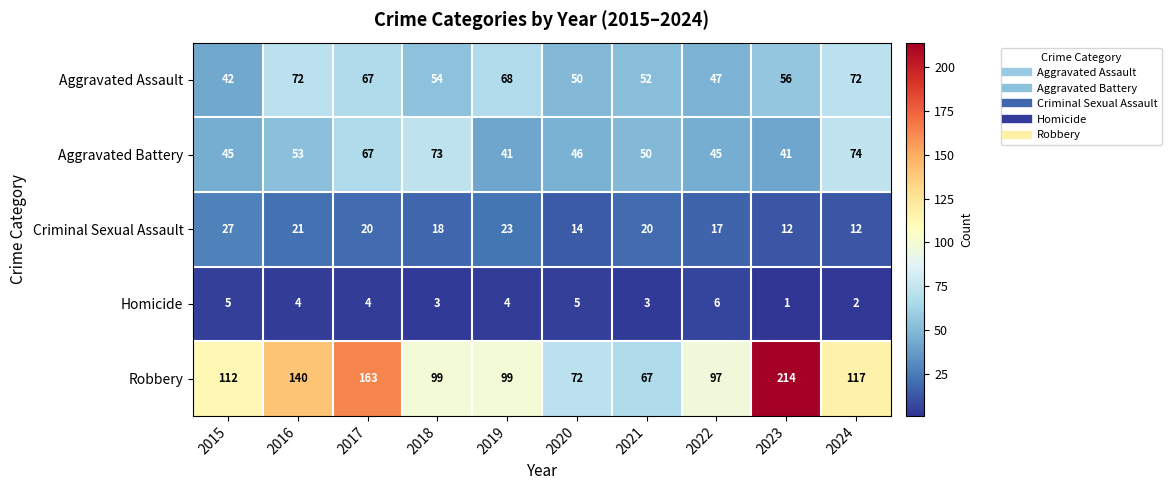

Count the number of categories in the chart.

10